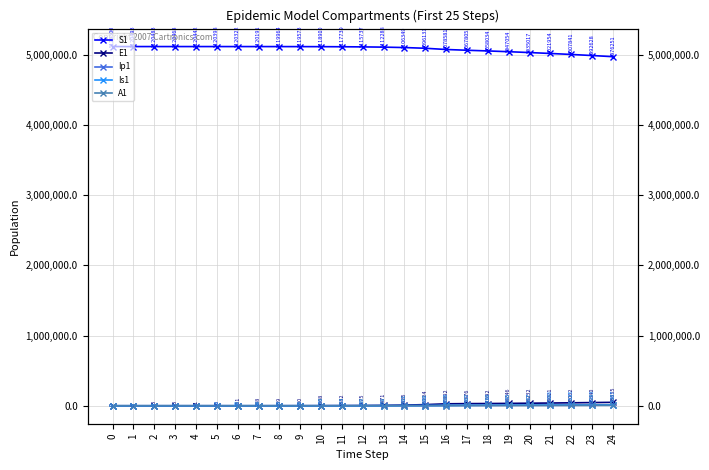

What is the value of the S1 point at the 18th from the left?

5067804.7